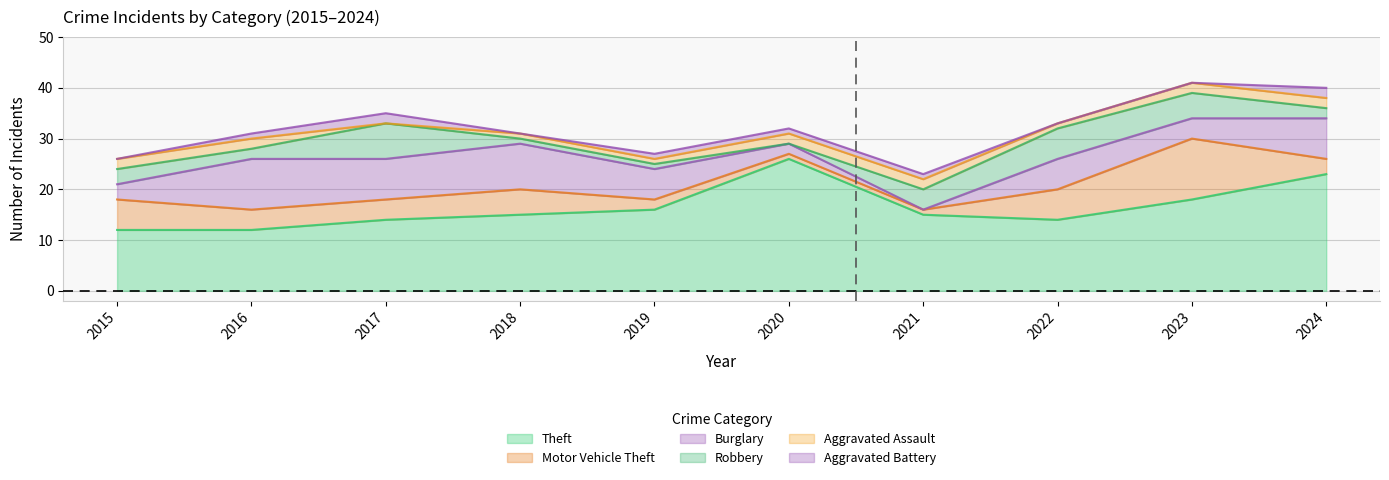

Rank the series by their maximum value, from lowest to highest.

Aggravated Assault, Aggravated Battery, Robbery, Burglary, Motor Vehicle Theft, Theft